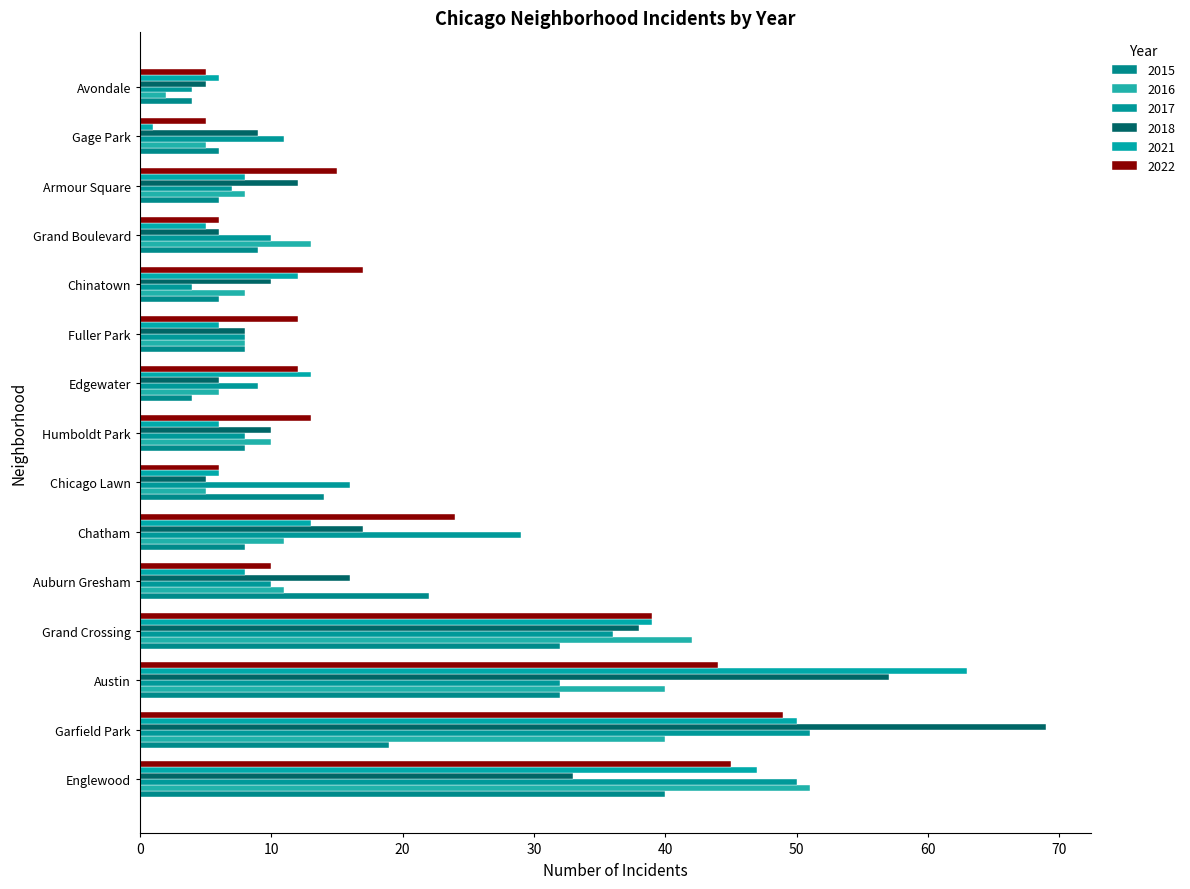

What is the label of the 16th bar from the right?

Auburn Gresham